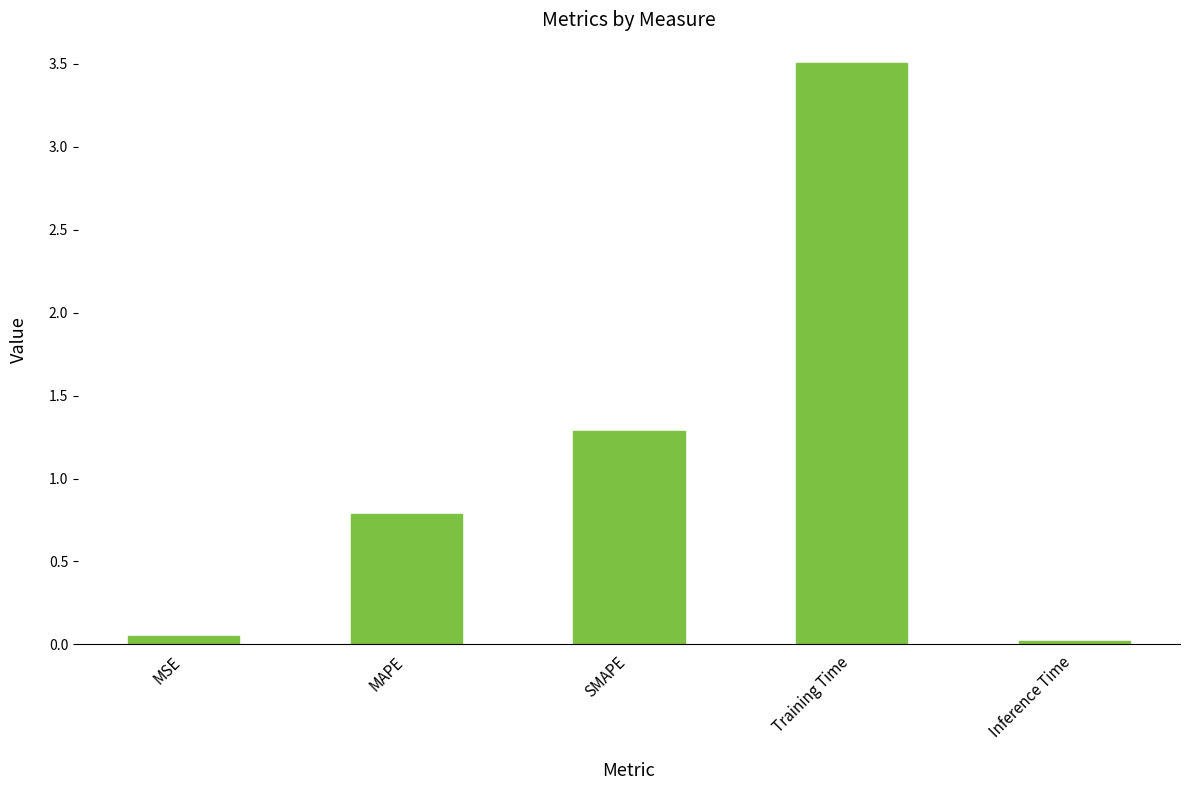

At which category does the chart reach its peak across all series?

Training Time